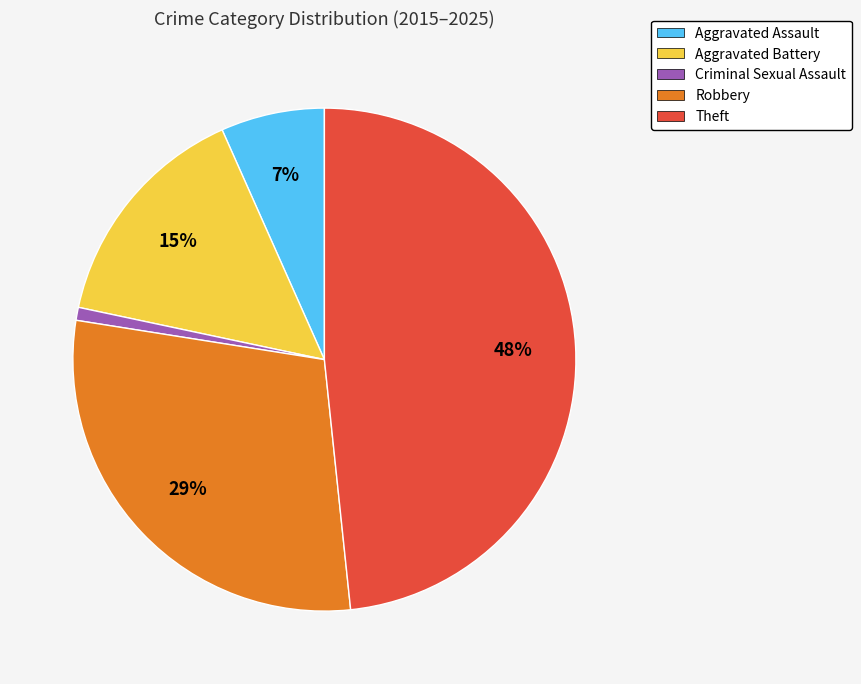

Approximately how many times larger is the value at Robbery compared to Theft?

0.6